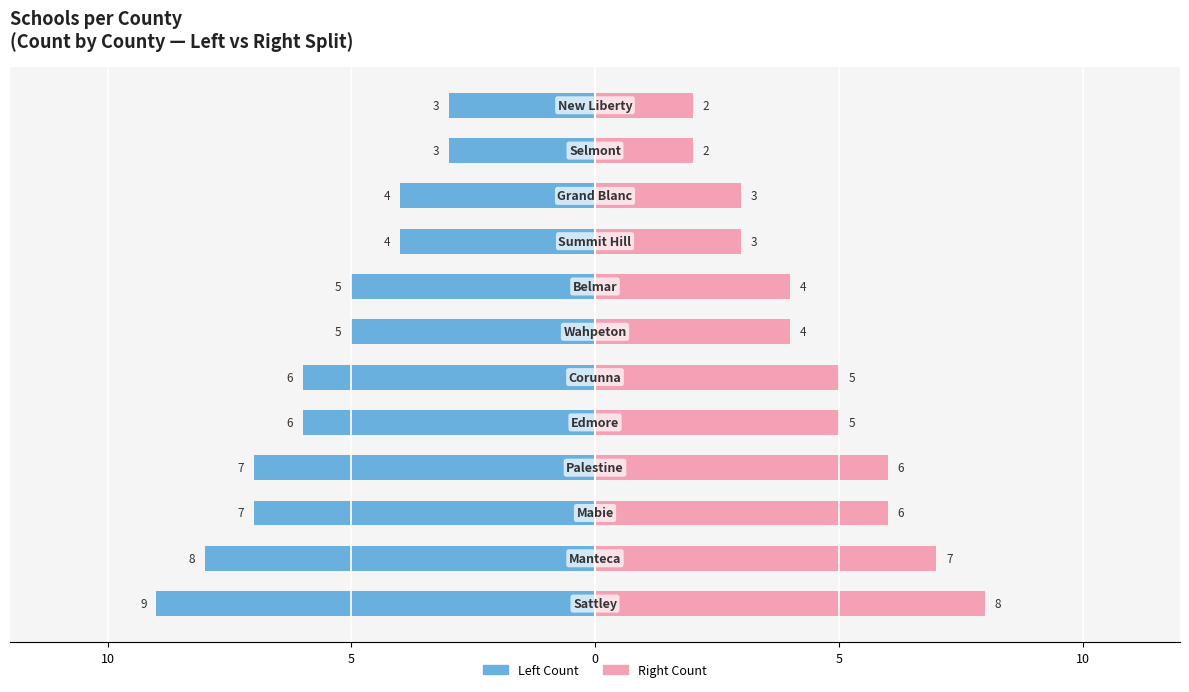

What is the lowest value of the Count (Left) series?

-9